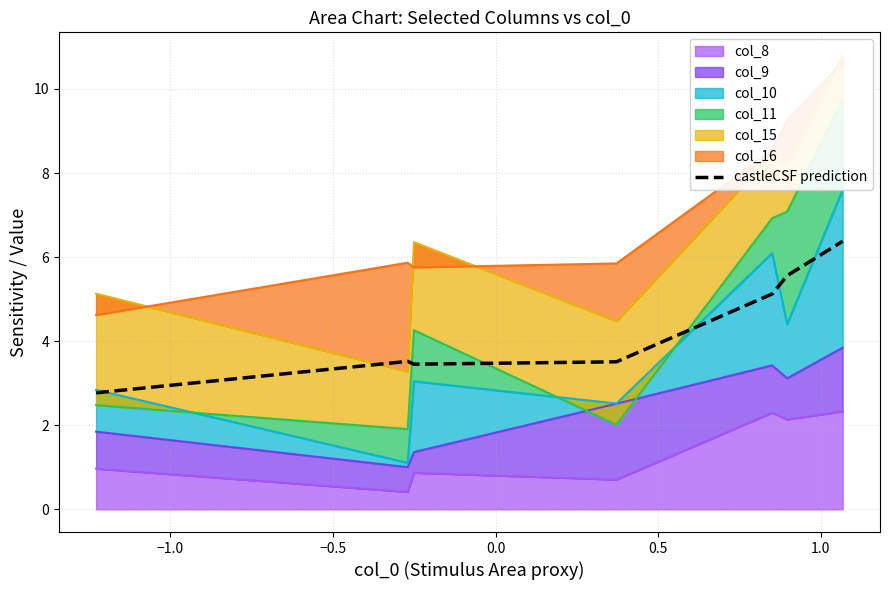

True or false: there are more than 0 points higher than both neighbors.

True